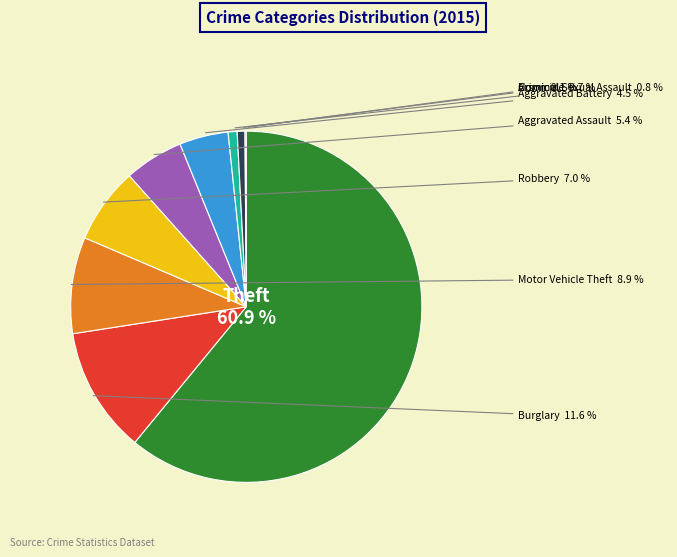

True or false: Robbery accounts for 7% of the total.

True